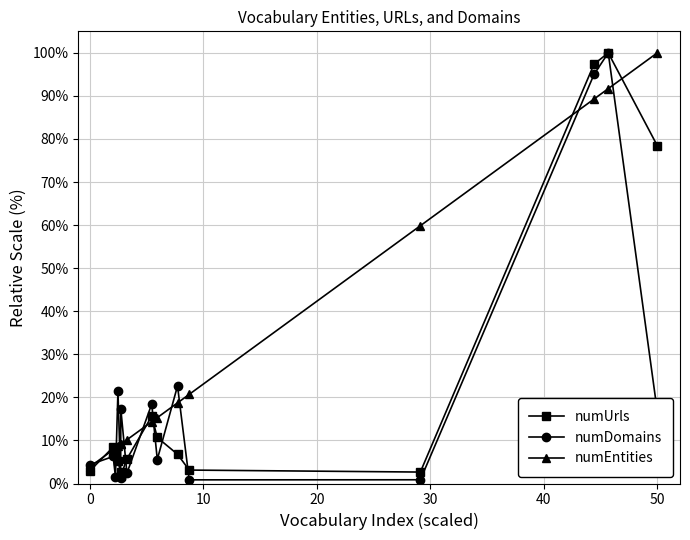

Which series has the largest total across all categories?

numEntities